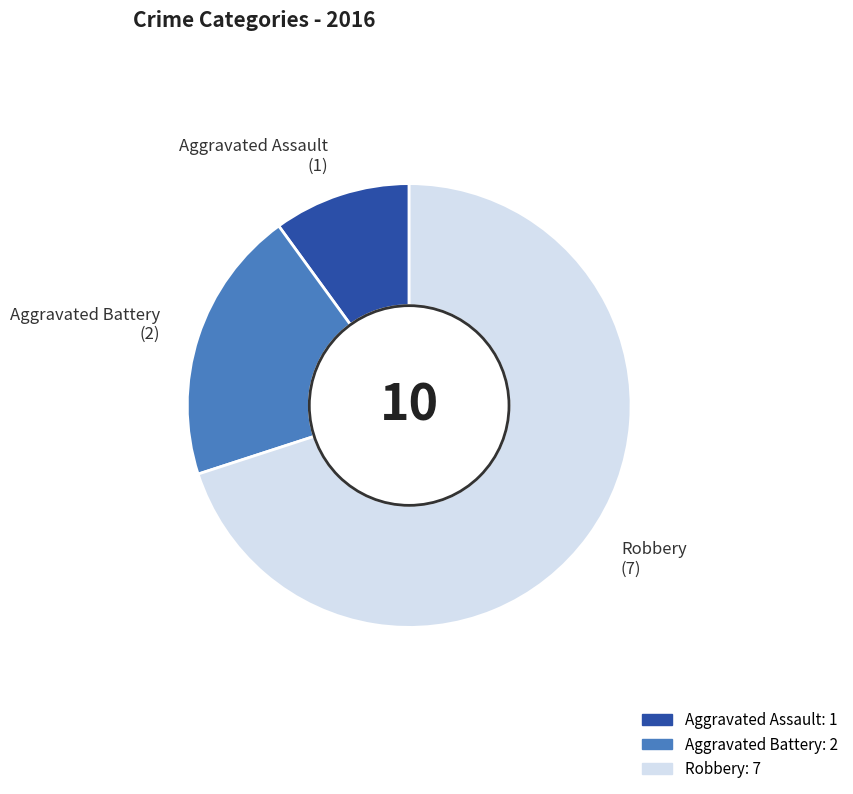

Count the number of slices in the pie.

3